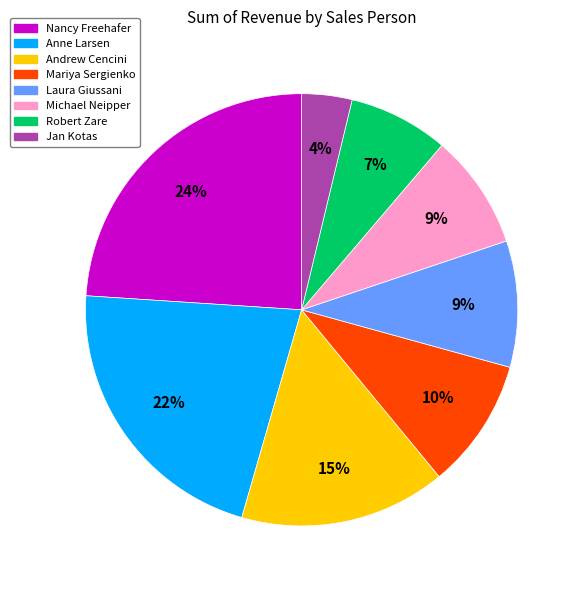

Is there any slice that represents more than half of the pie?

No